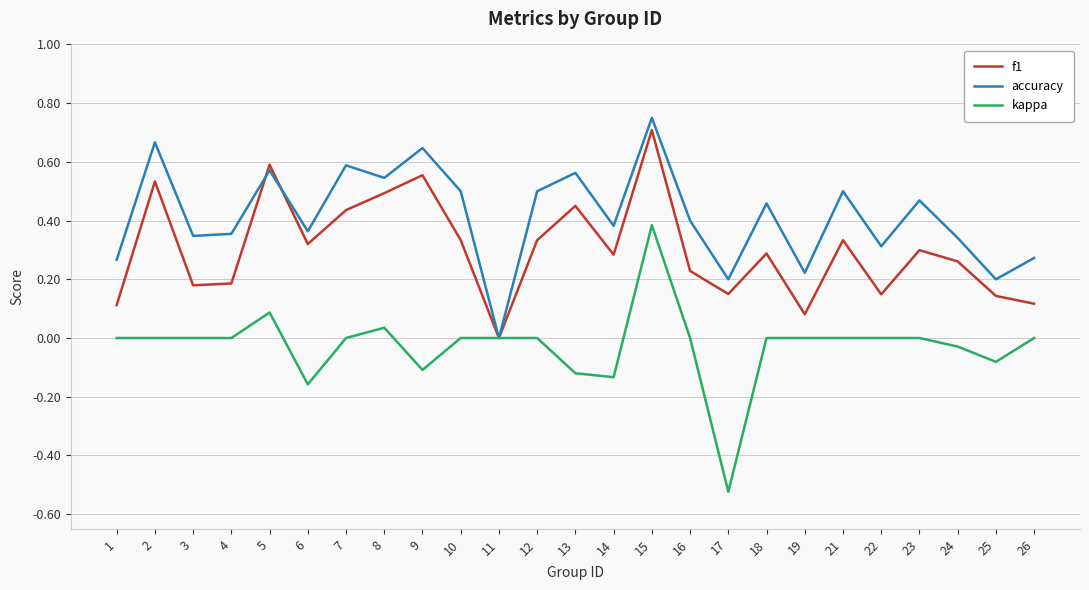

Is it true that kappa equals 0.0 at 1?

True